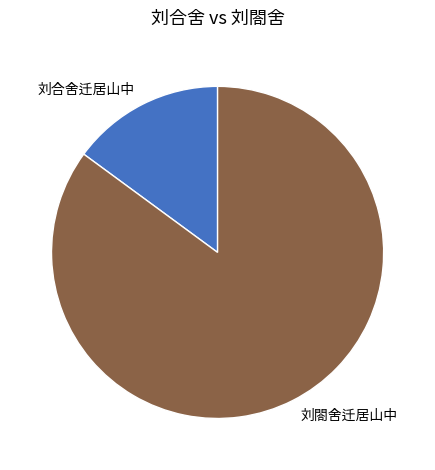

What is the smallest slice in the pie chart?

刘合舍迁居山中